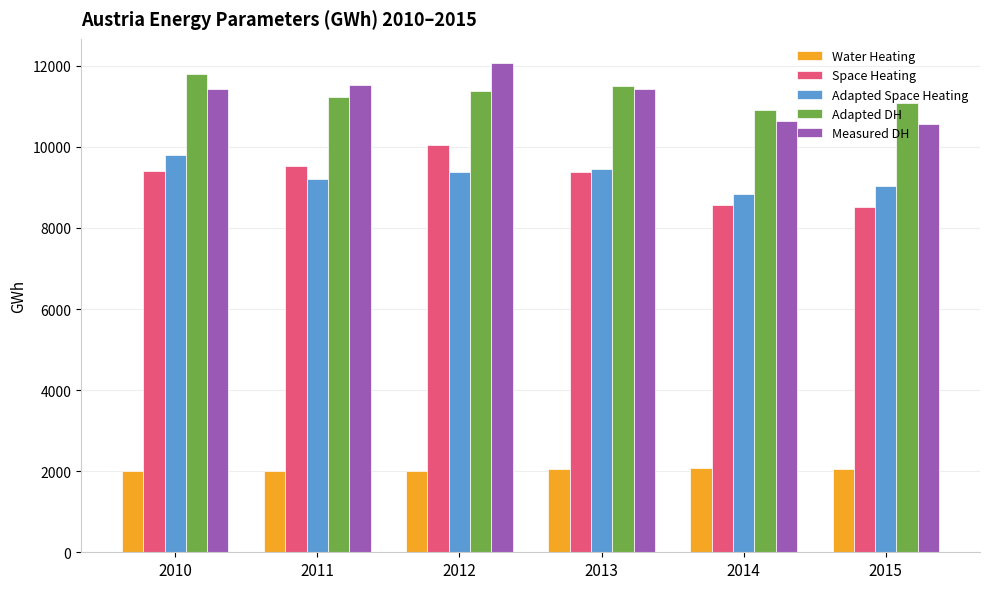

Is the value of Adapted DH at 2014 greater than the value of Space Heating at 2014?

Yes